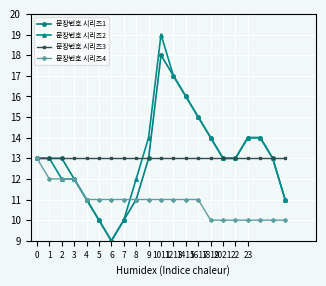

What is the value of the 문장번호 시리즈4 point at the 7th from the left?

11